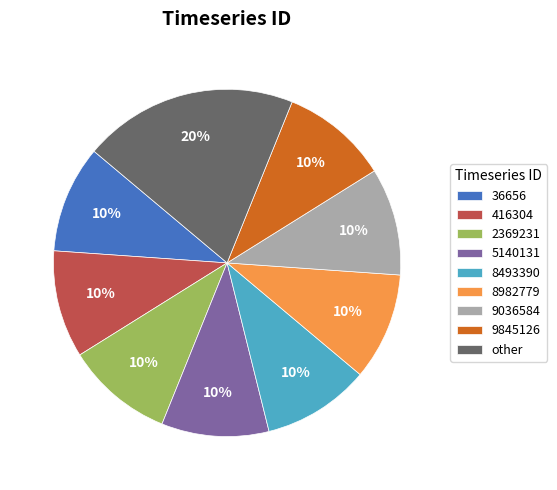

Does 2369231 represent more than half of the total?

No